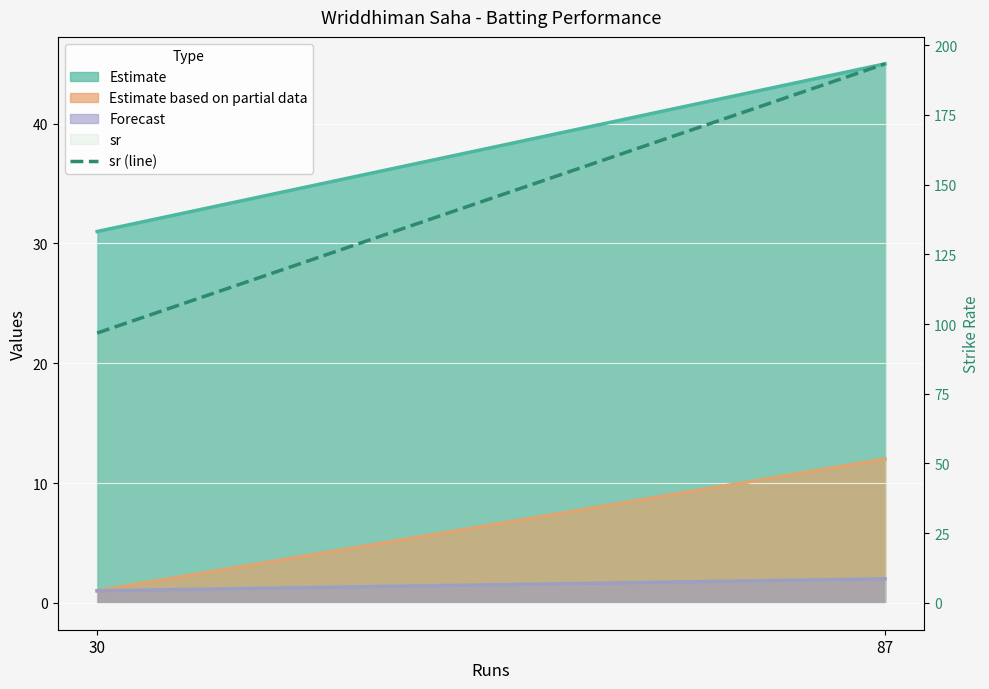

The value at 30 is 96.8. True or false?

True